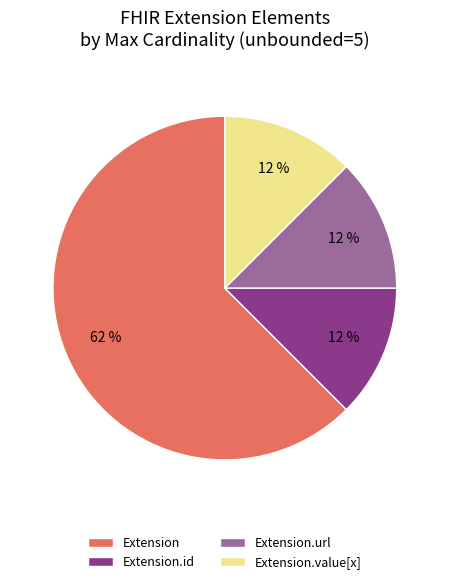

Combined, do Extension.value[x] and Extension.url account for over 50%?

No